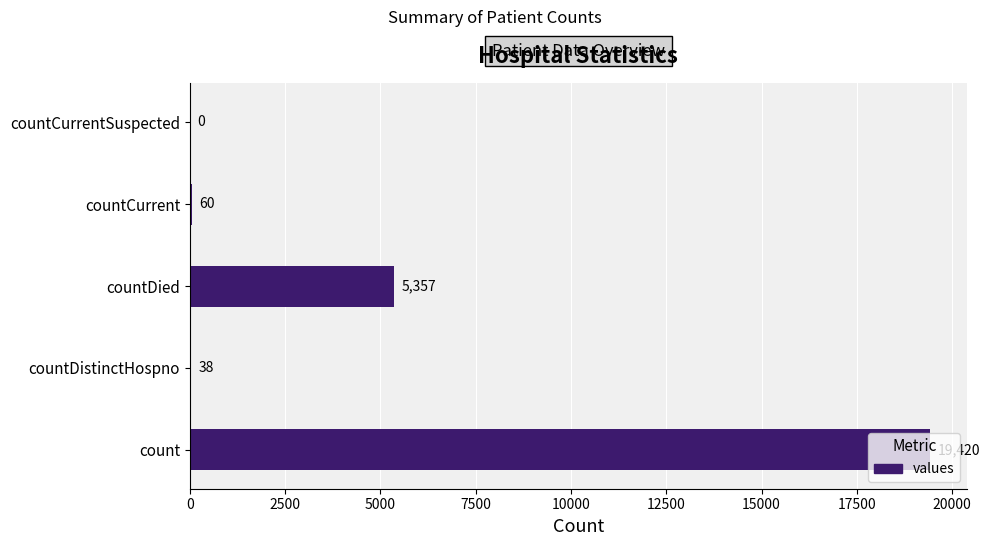

Is it true that the value at countDied is 7750?

False